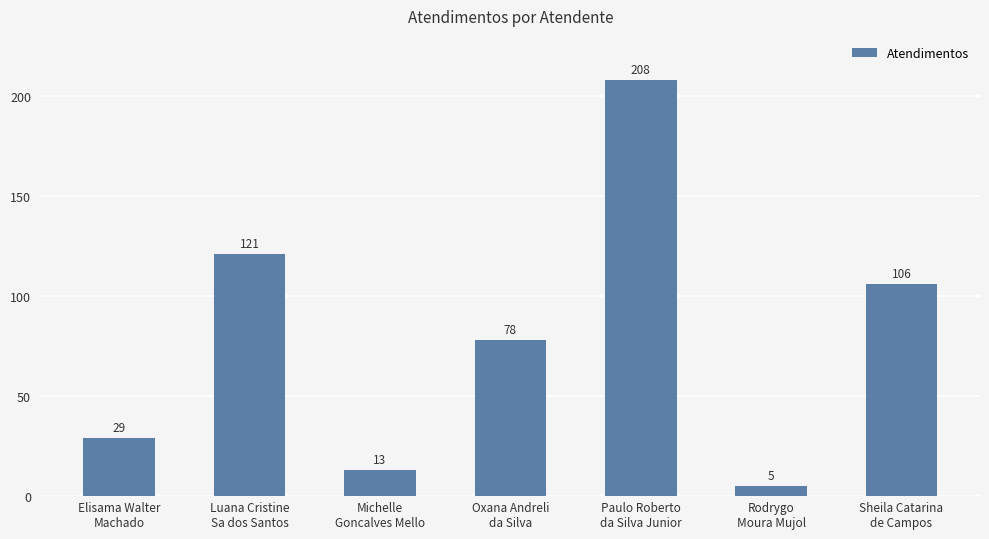

What is the label of the 5th bar from the left?

Paulo Roberto
da Silva Junior